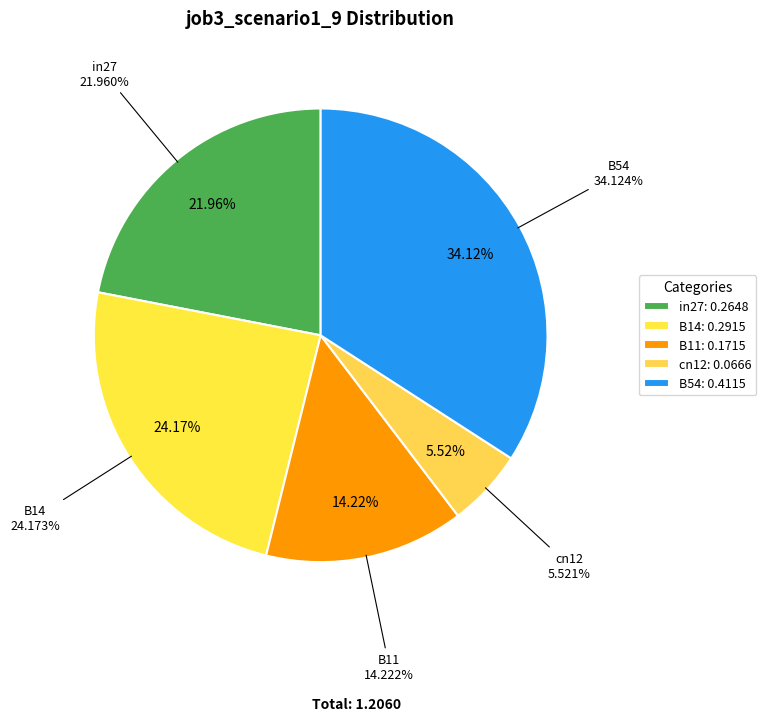

Is the sum of B14 and B54 greater than half?

Yes